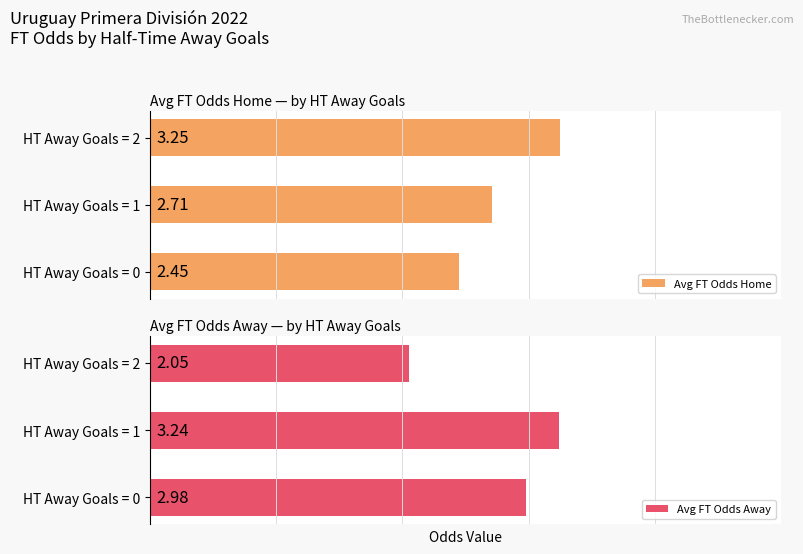

How many groups of bars are there?

3